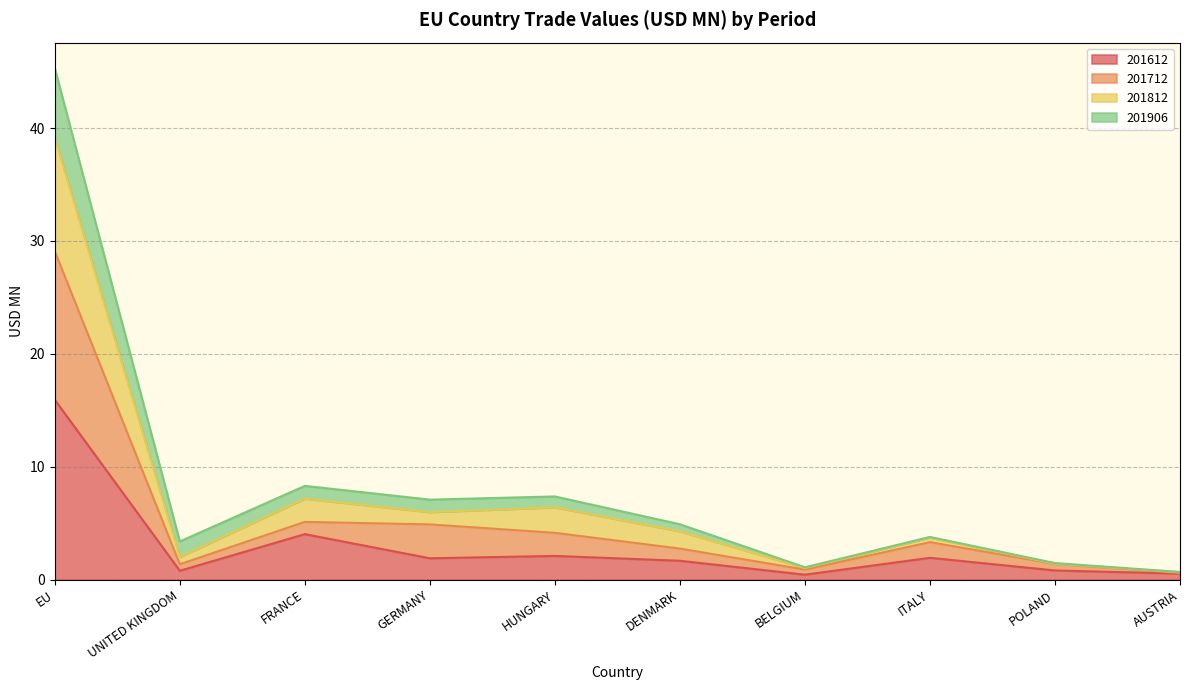

True or false: 201712 and 201612 intersect in this chart.

False